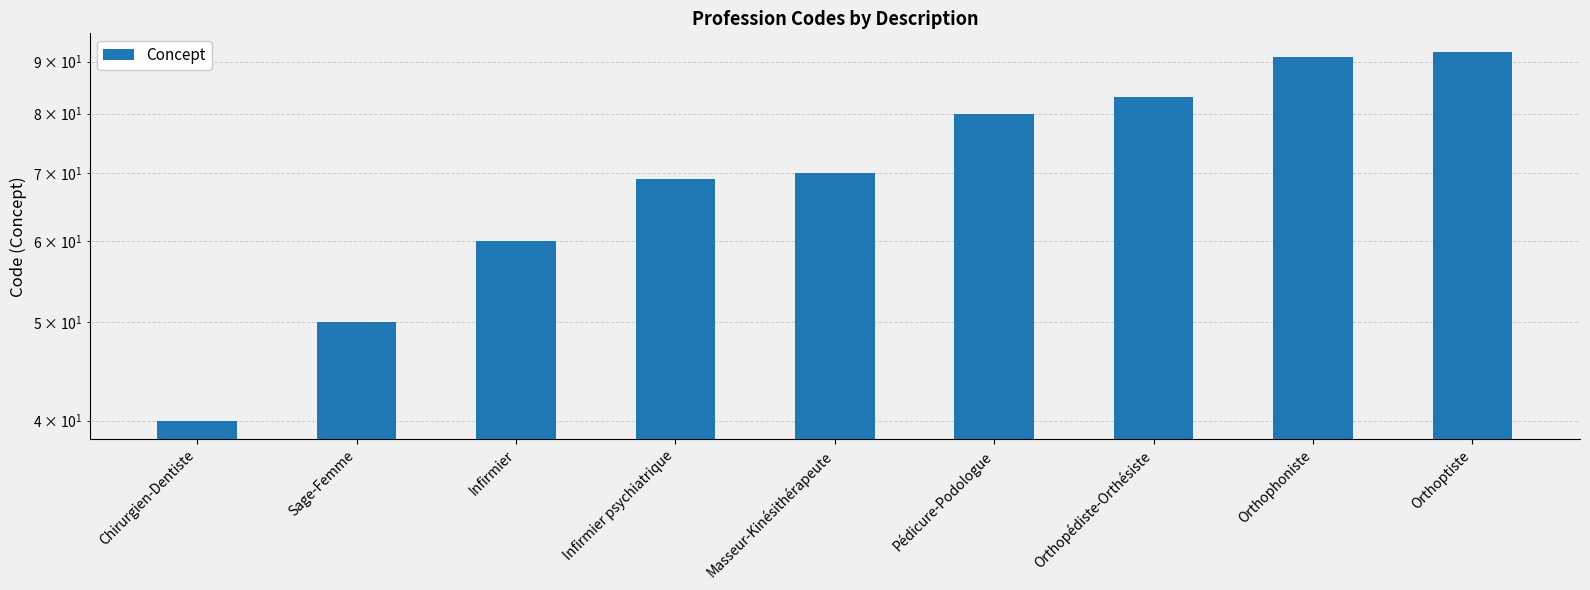

How many bars are there in total?

9